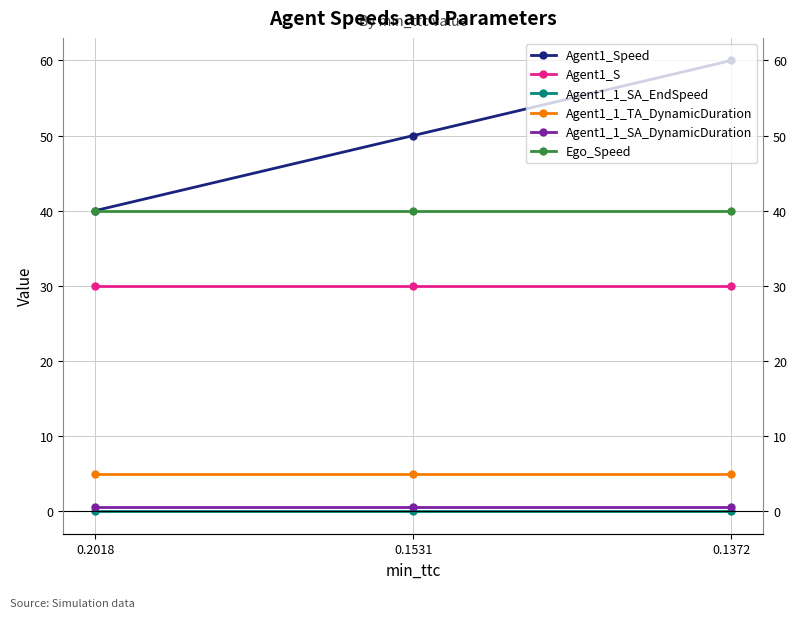

Is it true that Agent1_Speed equals 50.0 at 0.1531?

True